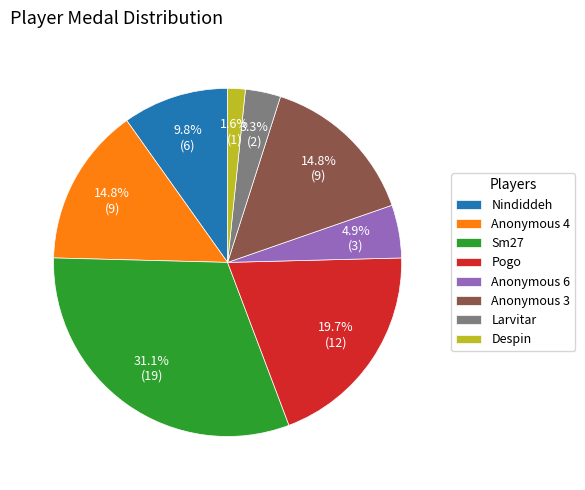

To the nearest percent, what percentage of the pie is Larvitar?

3%